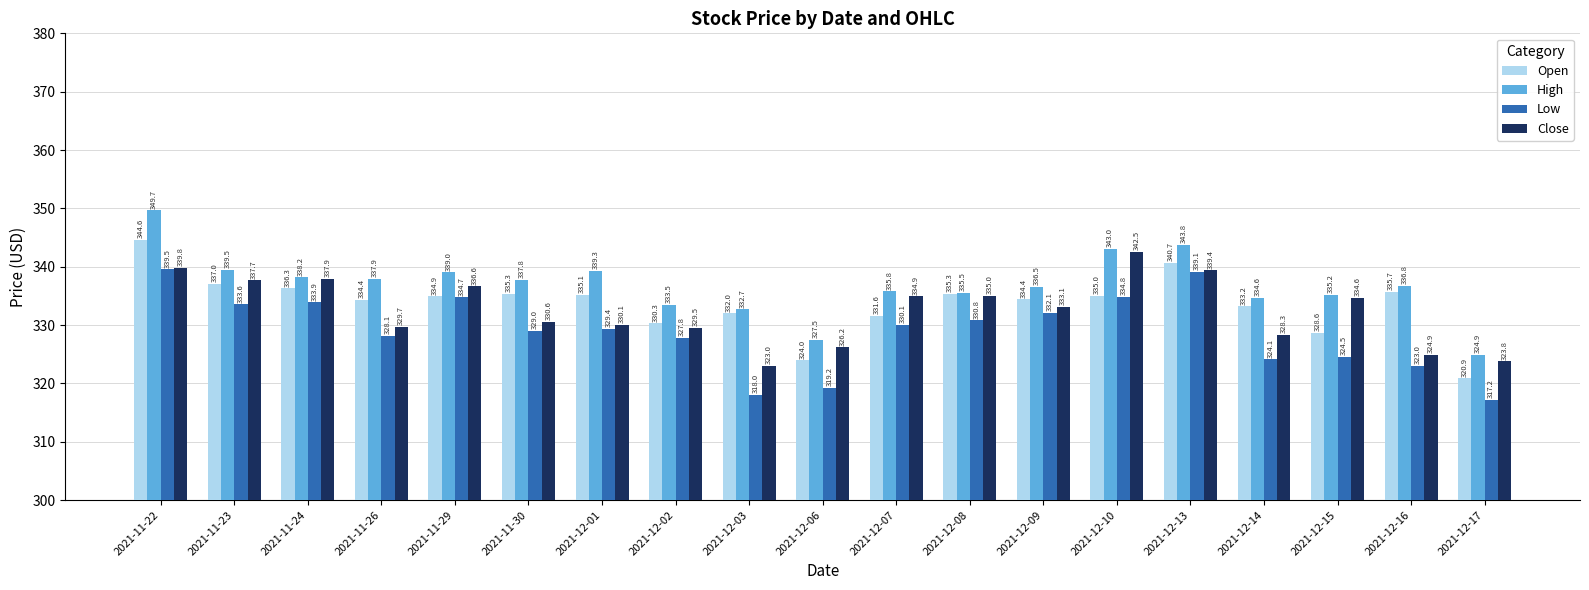

What is the label of the 5th bar from the right?

2021-12-13